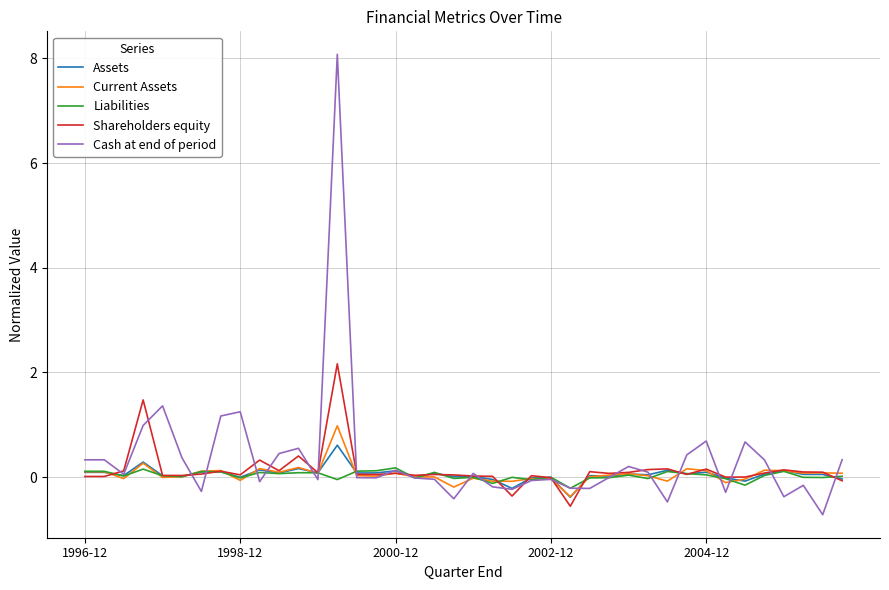

Which series has the largest total across all categories?

Cash at end of period